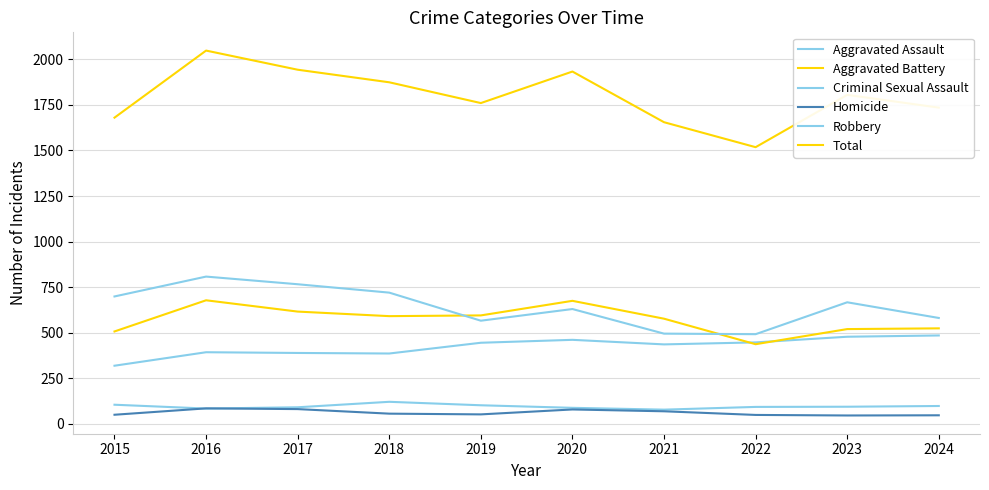

How many lines are shown in the chart?

6